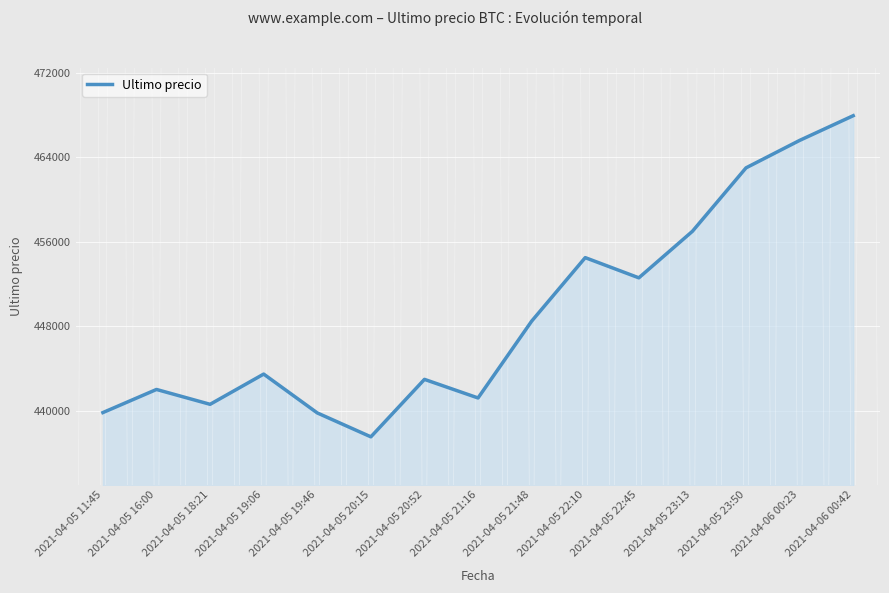

At which label is the value closest to 452747?

2021-04-05 22:45